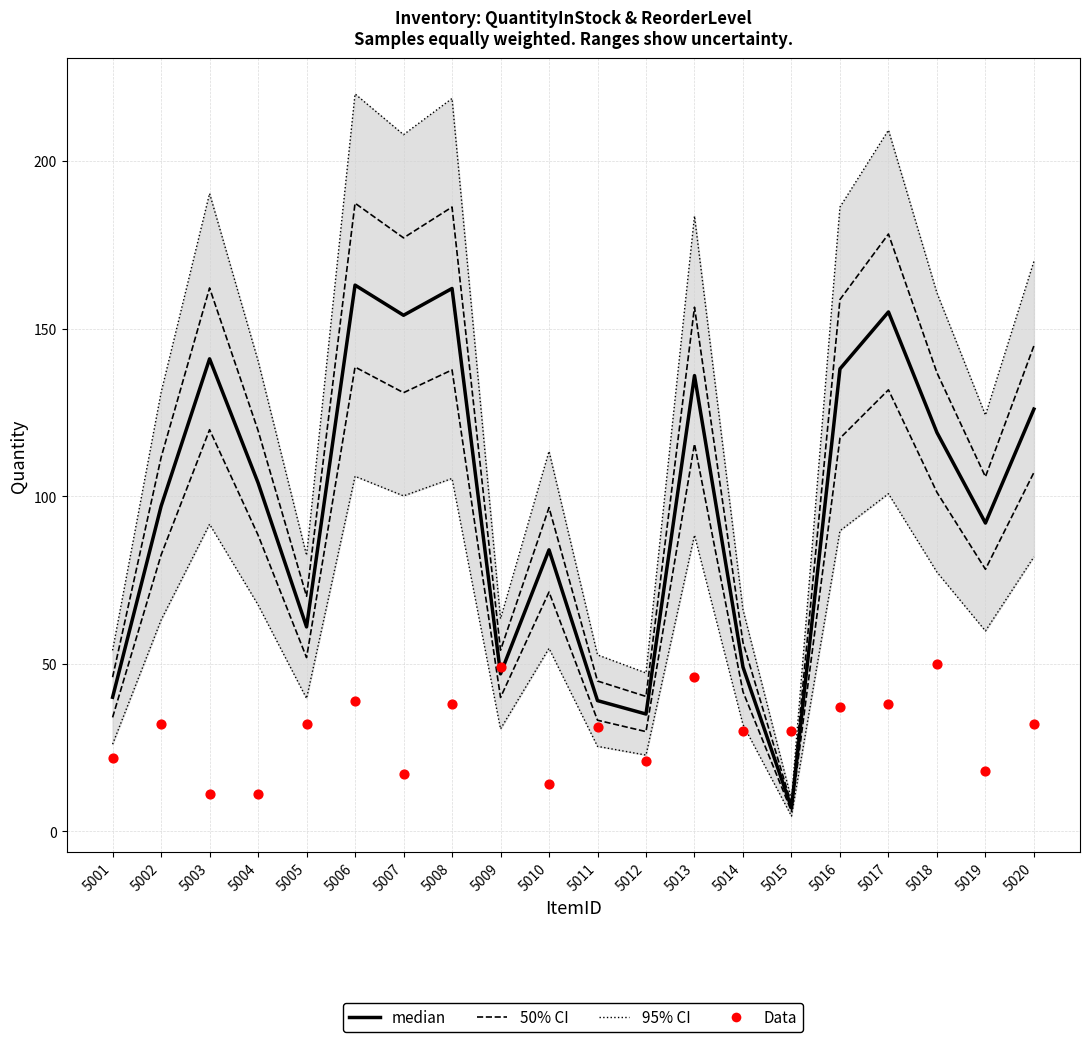

Which series has the widest spread of Y values?

median